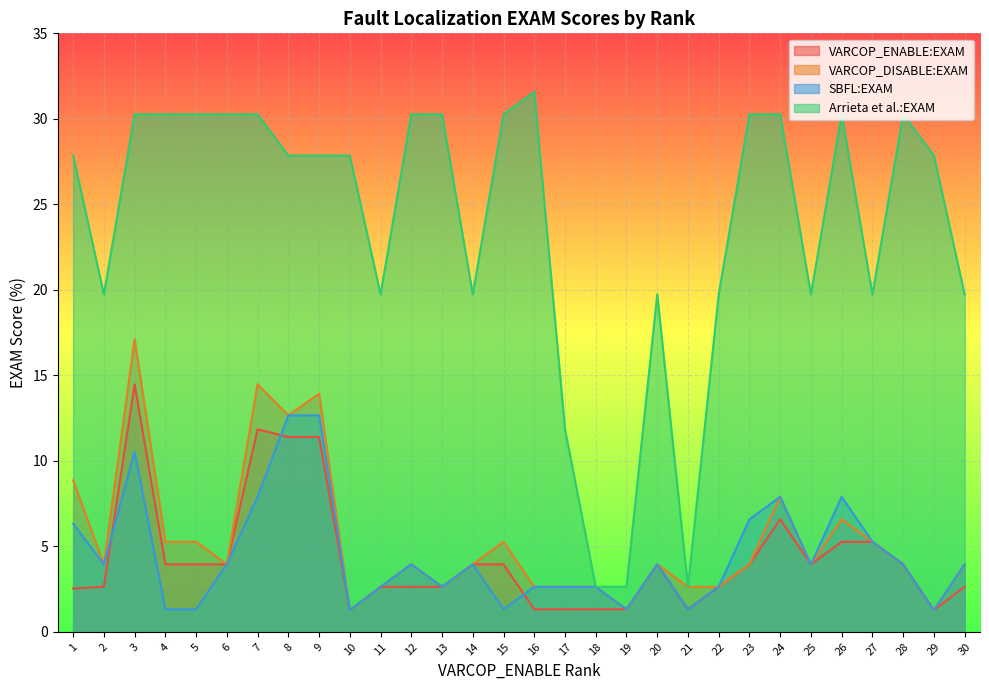

At 1, list the series in order from smallest to largest.

VARCOP_ENABLE:EXAM, SBFL:EXAM, VARCOP_DISABLE:EXAM, Arrieta et al.:EXAM